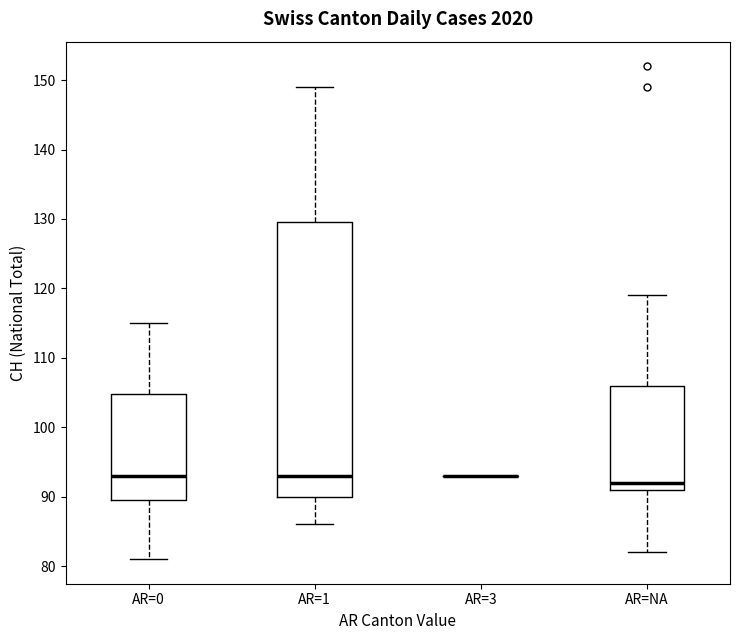

Where is the lower edge of the box for AR=NA on the y-axis? The values are not printed on the chart, so give them approximately, as read against the axis.

91